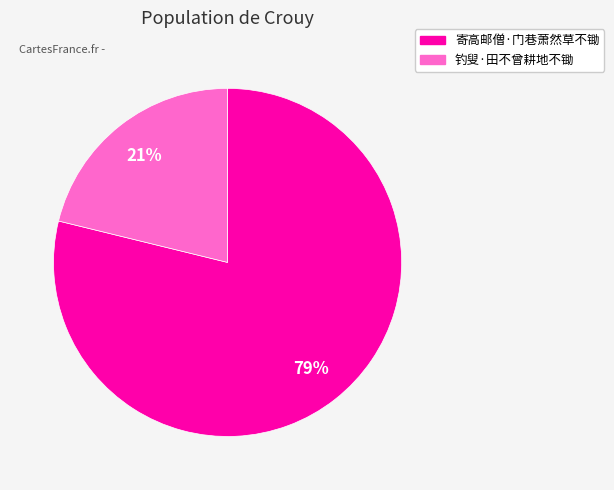

How many segments does this pie chart have?

2